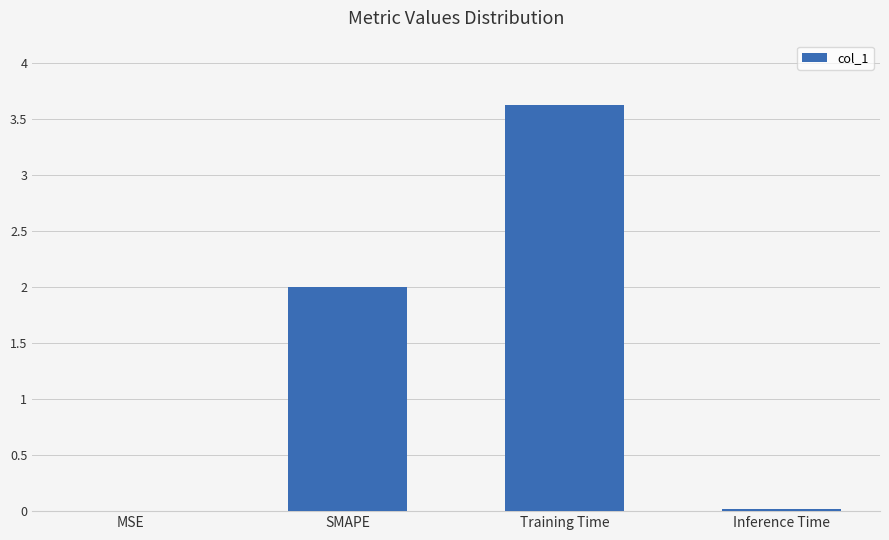

What is the approximate value at SMAPE?

2.0